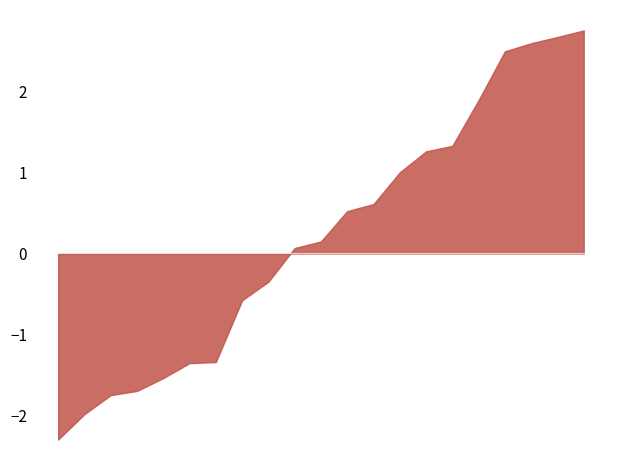

How many lines are shown in the chart?

1